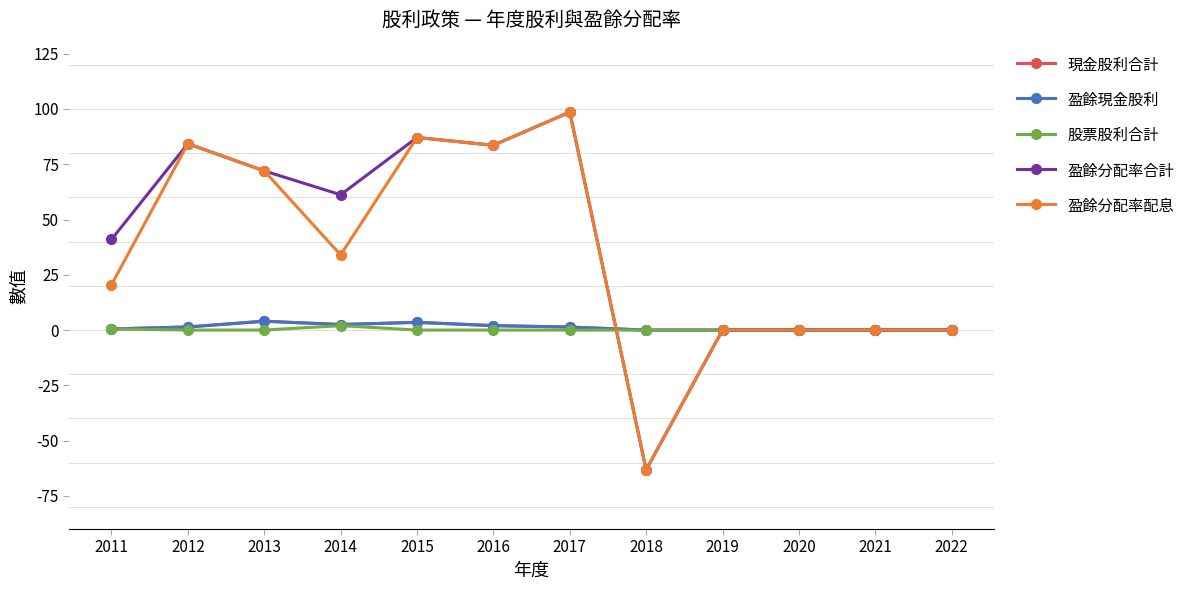

How many interior local peaks does the 股票股利合計 series have?

1